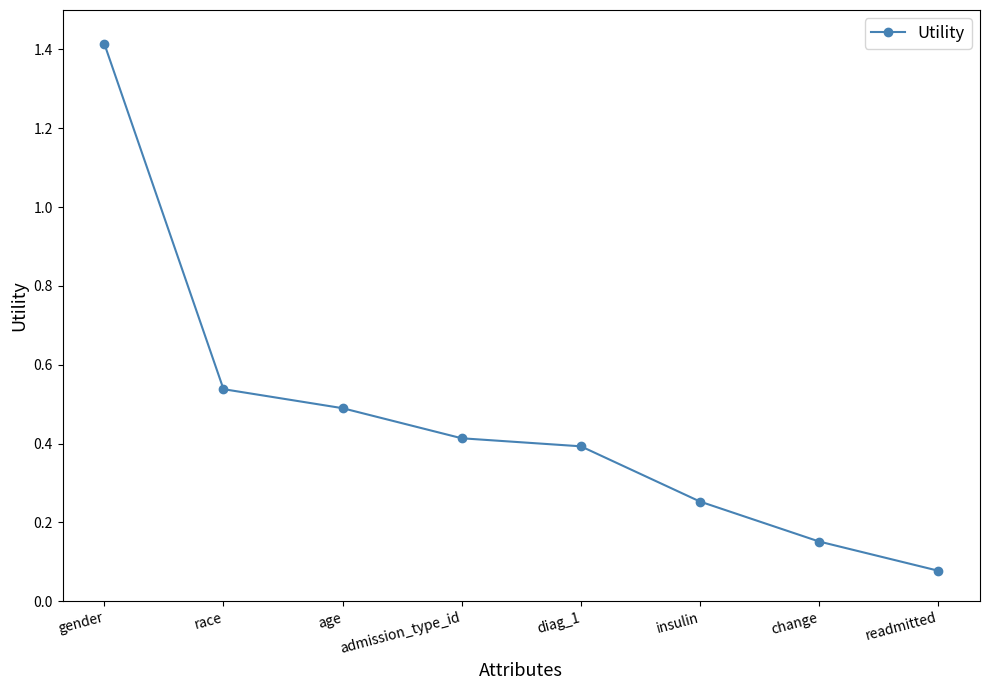

At which category does the chart reach its peak across all series?

gender